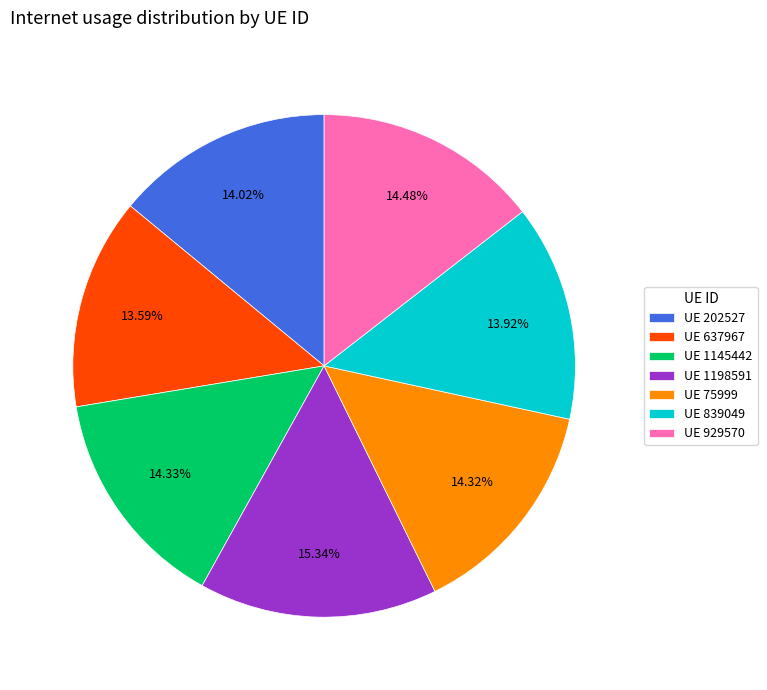

Does UE 202527 represent more than half of the total?

No